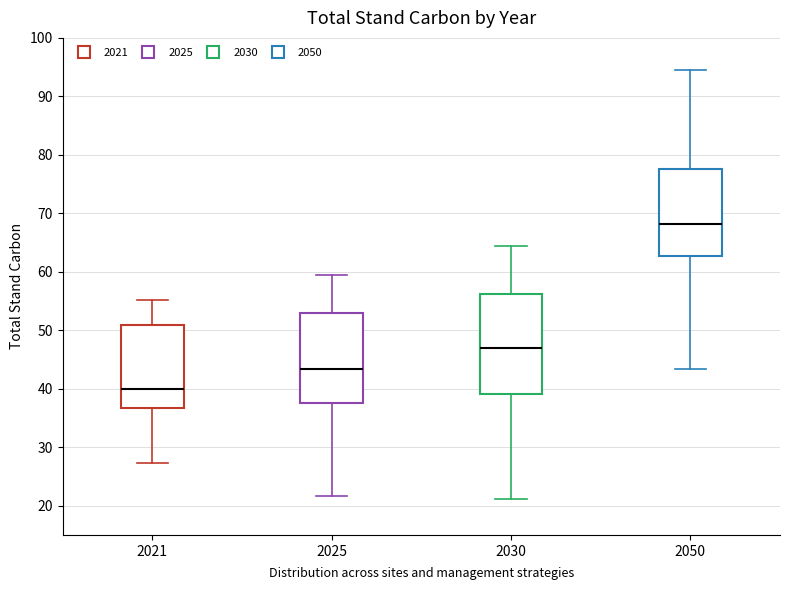

Reading left to right, transcribe this box plot: for each box, give where its median line is, the range the box spans, and where its two whiskers end, as read against the y-axis. The values are not printed on the chart, so give them approximately, as read against the axis.

2021: median 40, box 37 to 51, whiskers 27 to 55
2025: median 43, box 38 to 53, whiskers 22 to 59
2030: median 47, box 39 to 56, whiskers 21 to 64
2050: median 68, box 63 to 78, whiskers 43 to 94